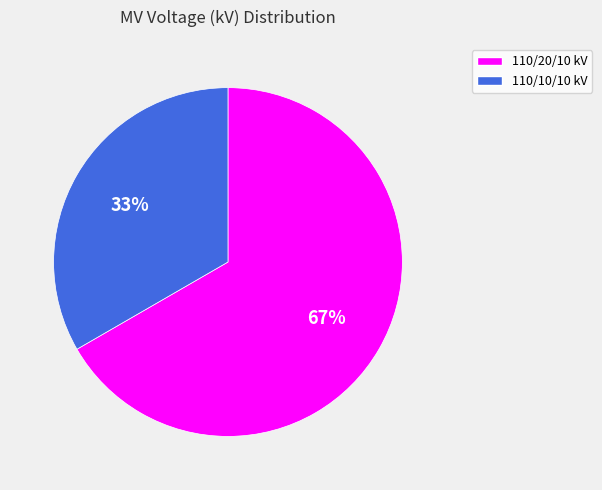

Is there any slice that represents more than half of the pie?

Yes